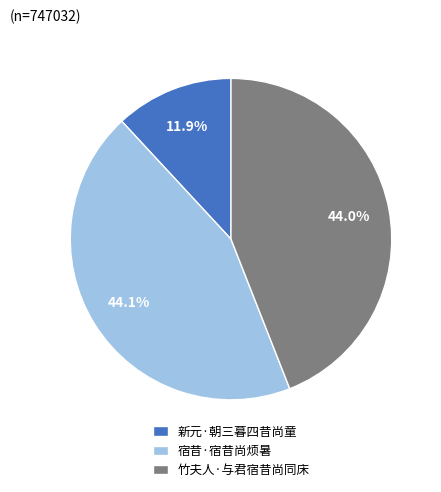

What percentage is NOT represented by 竹夫人·与君宿昔尚同床?

56.0%